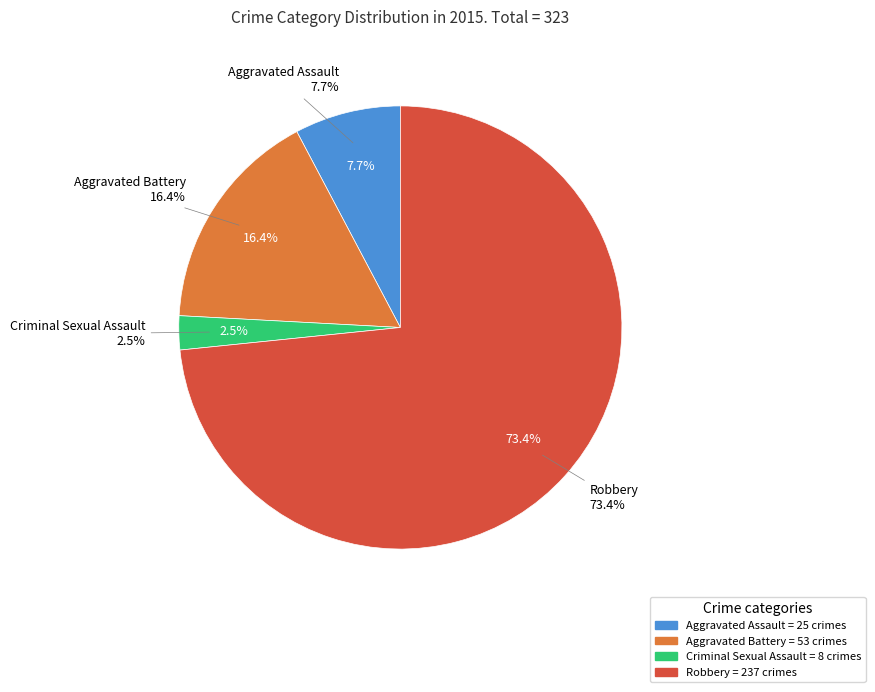

To the nearest percent, what is the combined percentage of Criminal Sexual Assault and Aggravated Battery?

19%